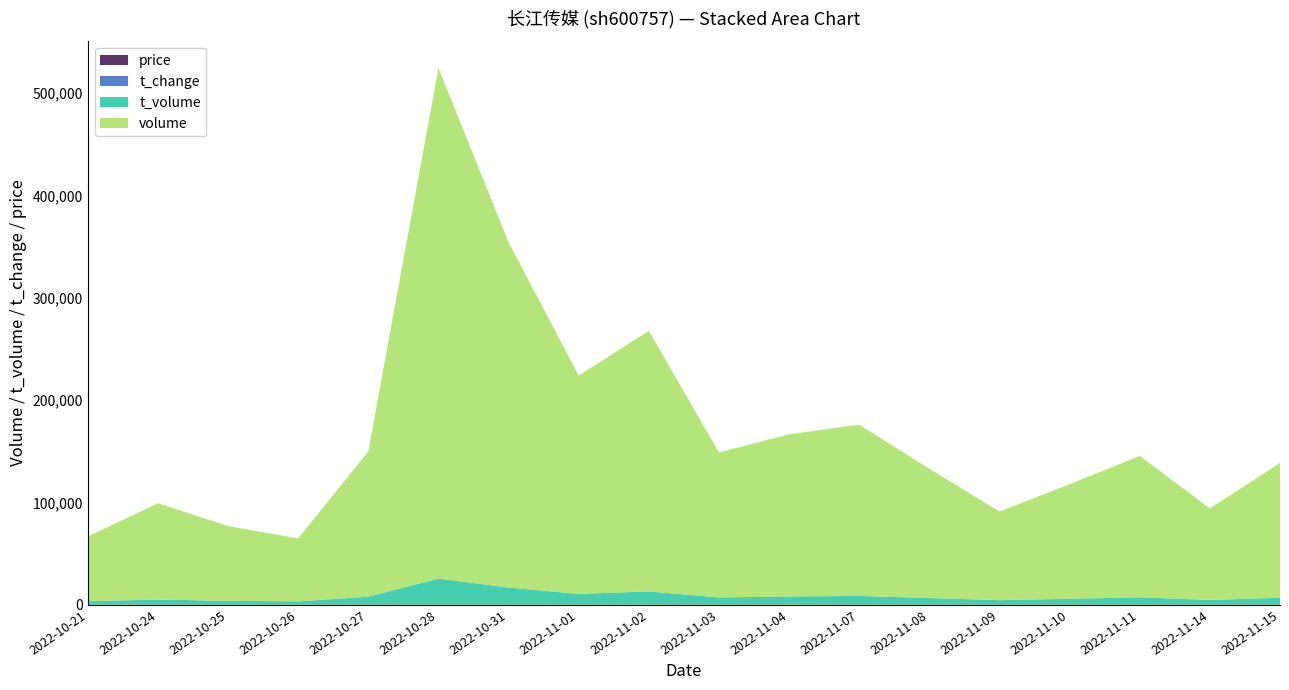

Reading left to right, extract all data points from this chart.

price: 5.5	5.3	5.3	5.4	5.7	5.1	5.0	5.0	5.1	5.1	5.1	5.2	5.2	5.2	5.3	5.3	5.3	5.3
t_change: 0.5	0.8	0.6	0.5	1.2	4.1	2.8	1.8	2.1	1.2	1.3	1.4	1.0	0.7	0.9	1.1	0.7	1.1
t_volume: 3514.0	5114.0	3882.0	3323.0	7933.0	25575.0	16901.0	10667.0	13052.0	7211.0	8118.0	8669.0	6605.0	4537.0	5882.0	7324.0	4725.0	6947.0
volume: 63168.0	94016.0	73001.0	61493.0	141898.0	498713.0	337138.0	213202.0	254583.0	141554.0	158431.0	167262.0	126264.0	86500.0	111929.0	138045.0	89358.0	131644.0